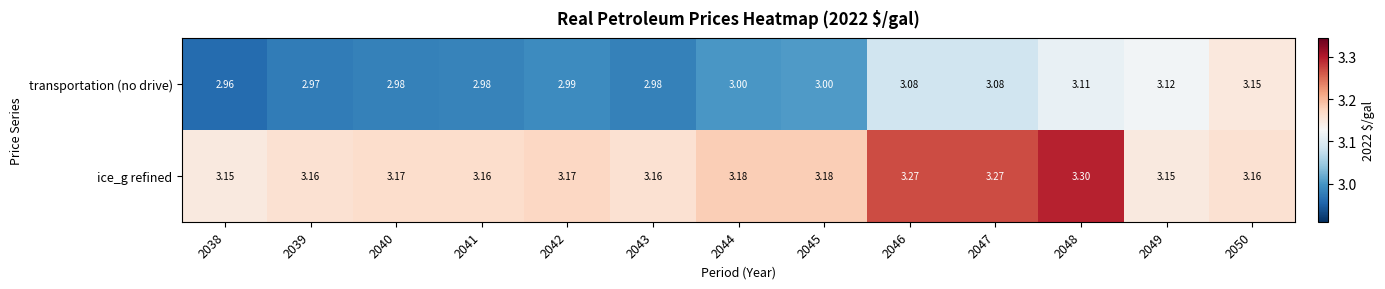

List the series in order of their peak value, lowest first.

transportation (no drive), ice_g refined